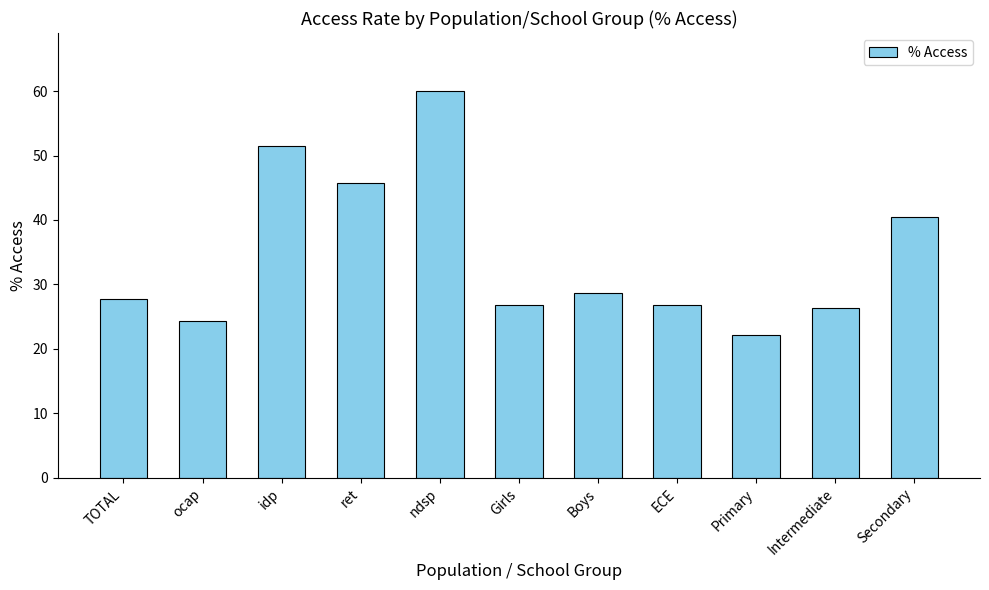

Are the bars horizontal?

No